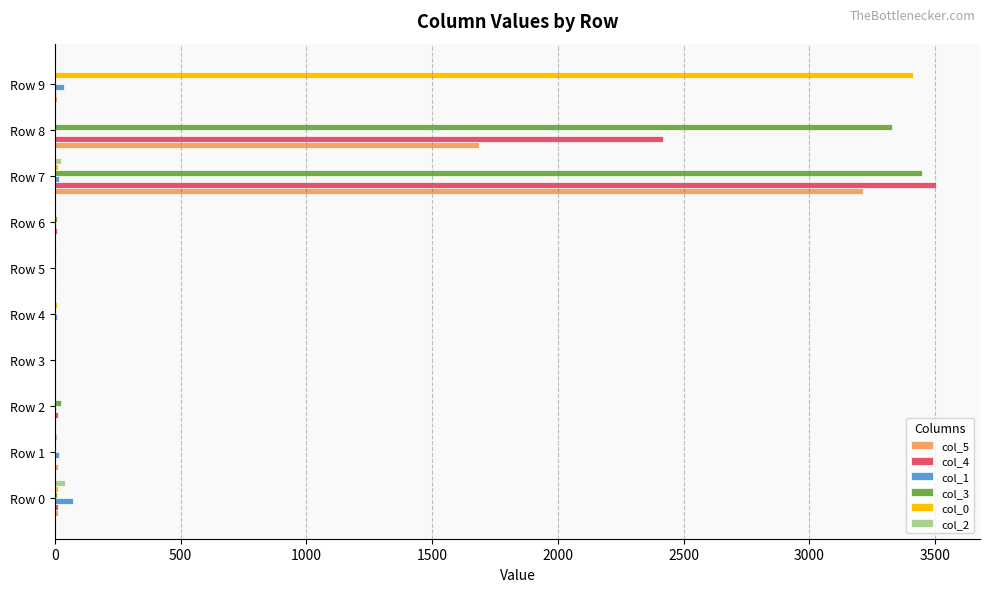

Which series has the largest total across all categories?

col_3